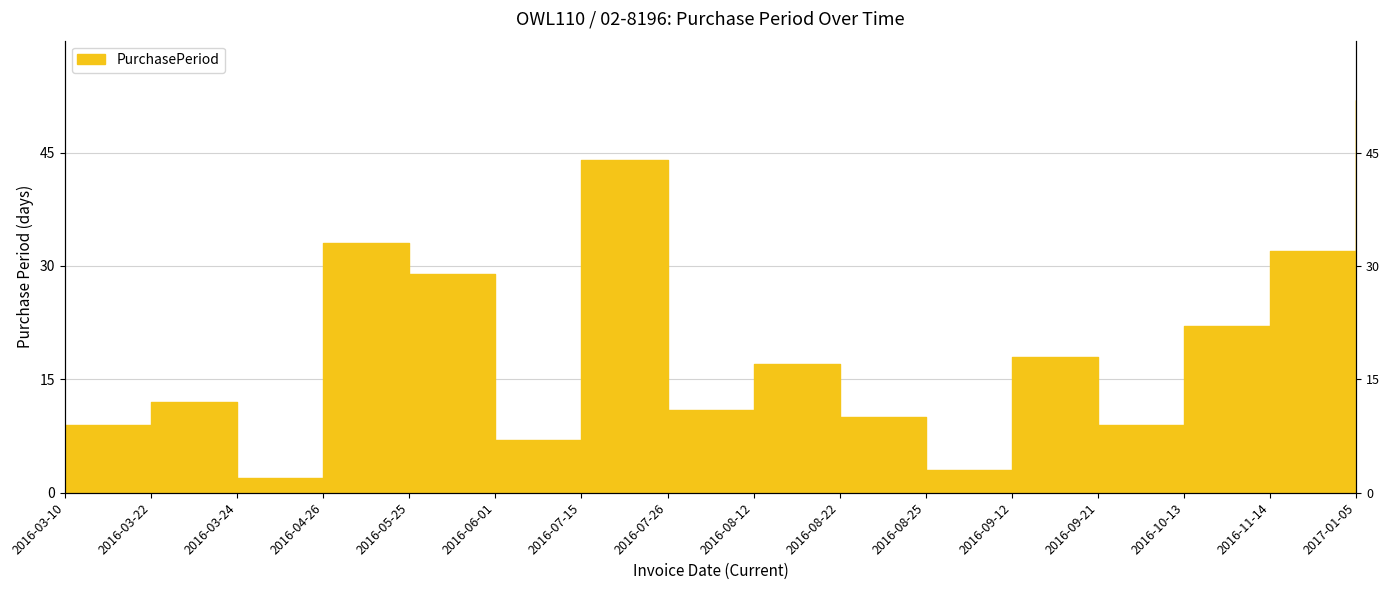

The value at 2016-03-22 is 12. True or false?

True